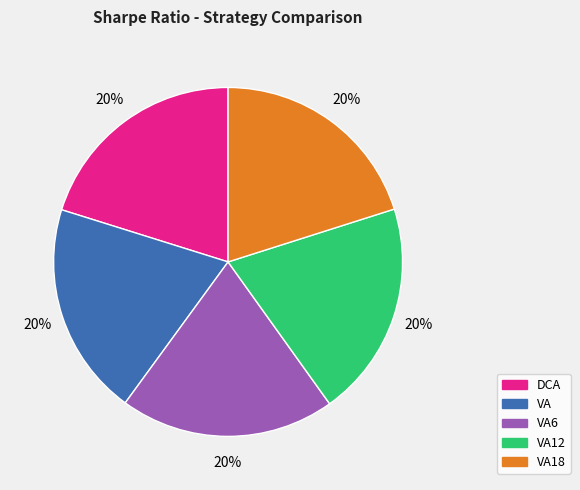

To the nearest percent, what is the combined percentage of VA and VA18?

40%